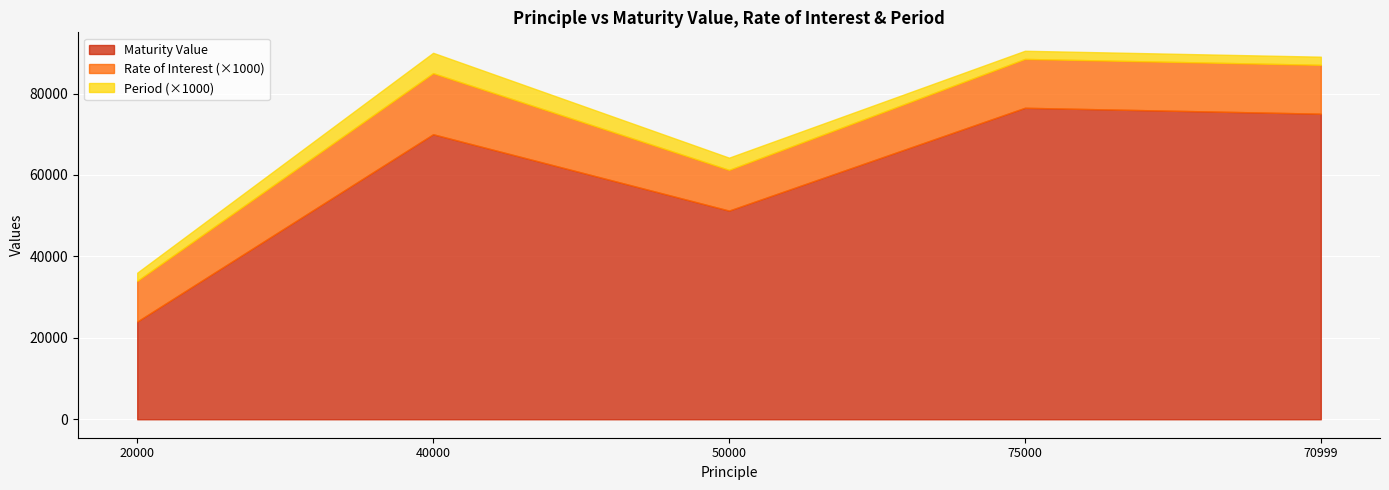

What is the total value across all series at 50000?

64250.0